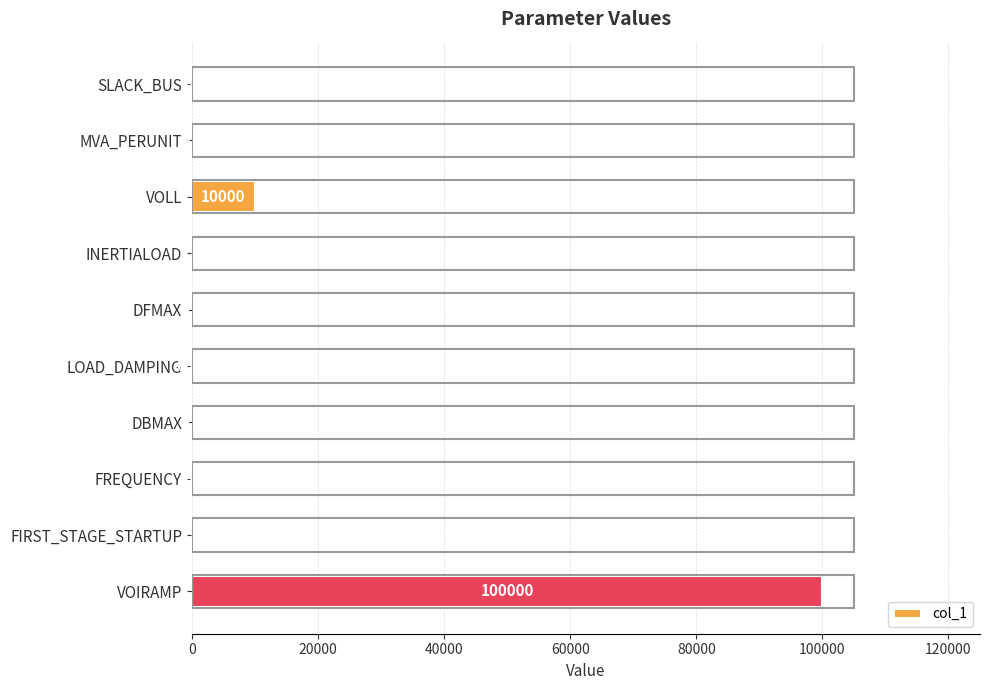

What is the average value?

11023.2